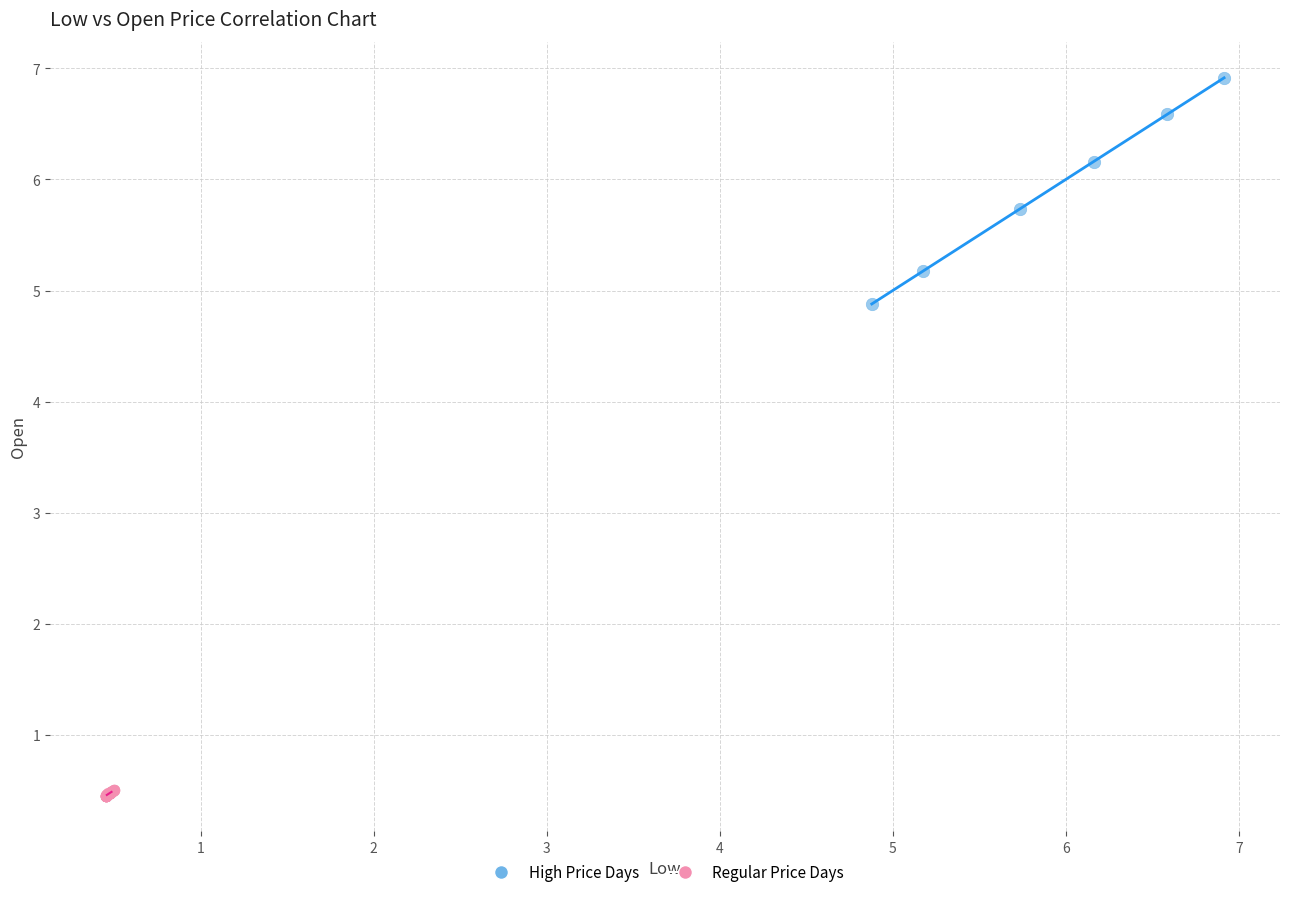

Which series reaches the maximum Y coordinate?

High Price Days